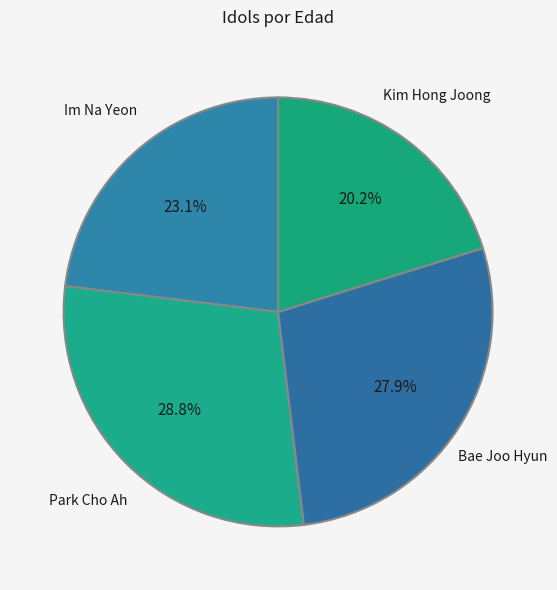

Between Bae Joo Hyun and Im Na Yeon, which is larger?

Bae Joo Hyun